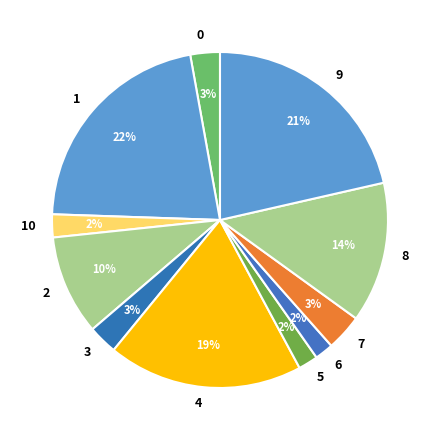

How many slices are in this pie chart?

11